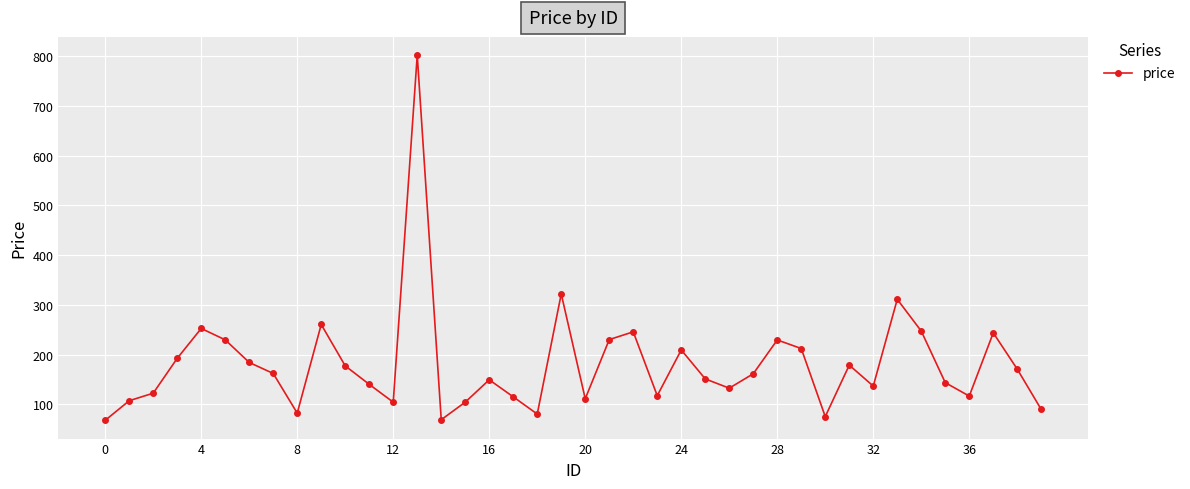

What is the value of the 35th point from the left?

247.3